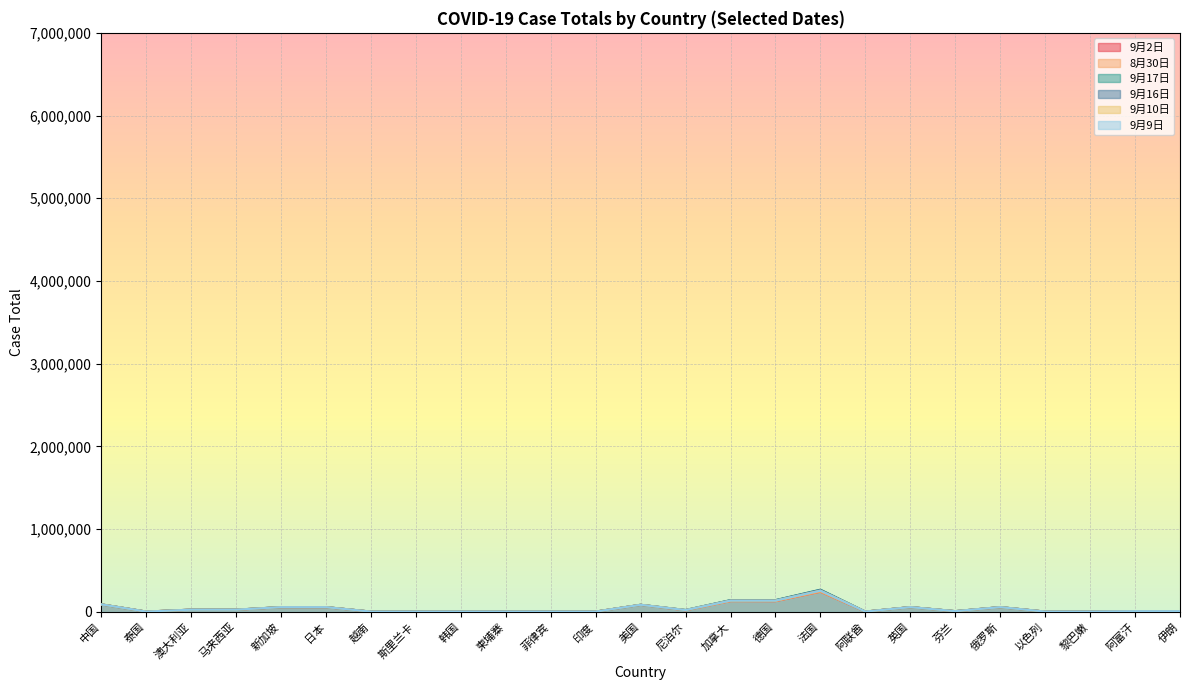

True or false: 8月30日 has more than 0 points higher than both neighbors.

True